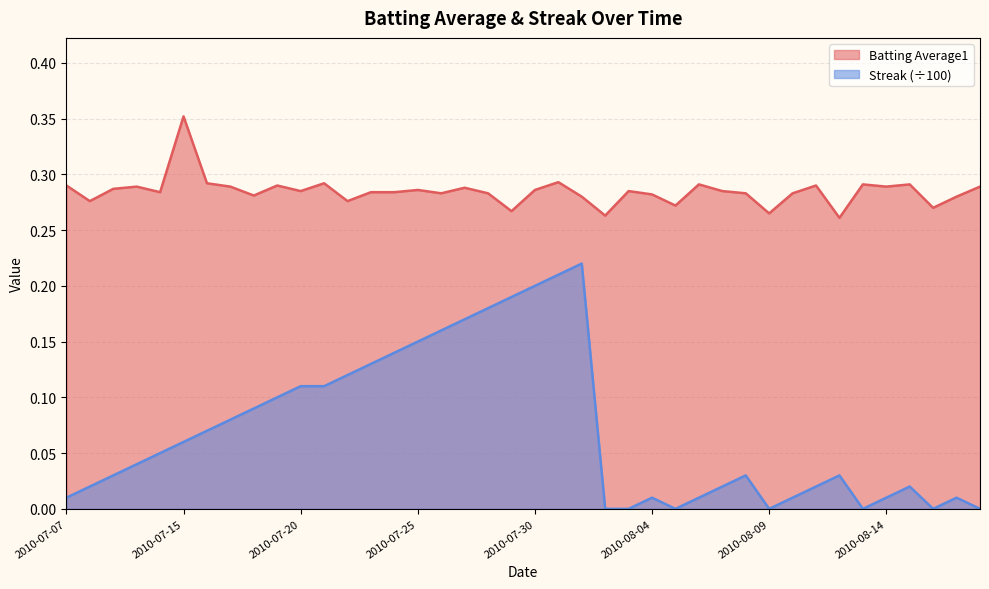

Which series has the largest total across all categories?

Batting Average1